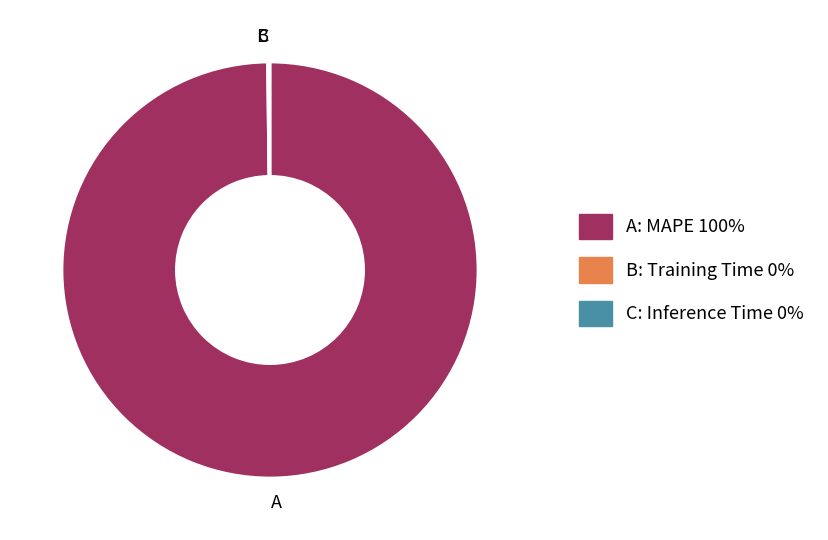

True or false: A accounts for 87% of the total.

False